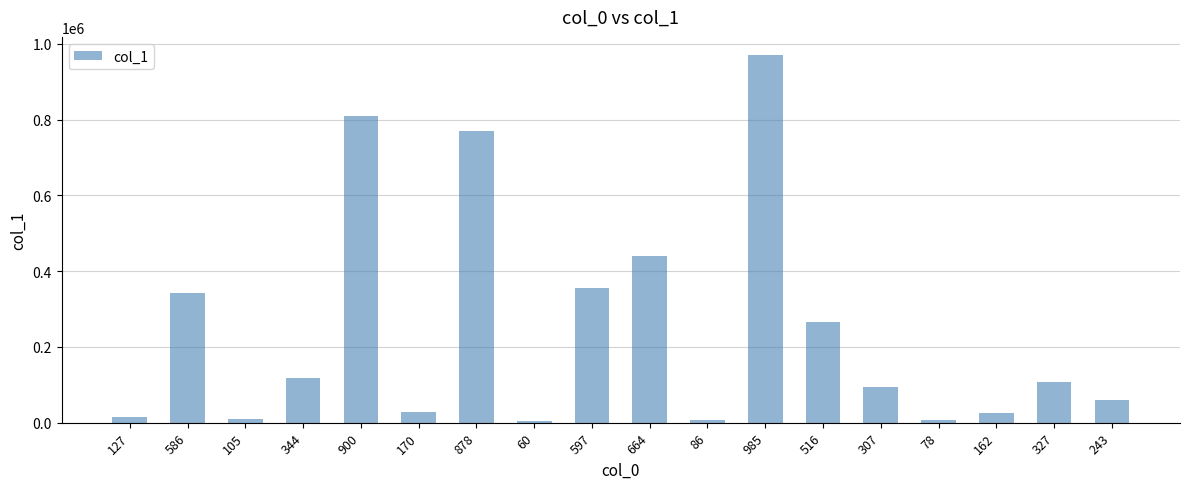

What value does the data have at 900?

810000